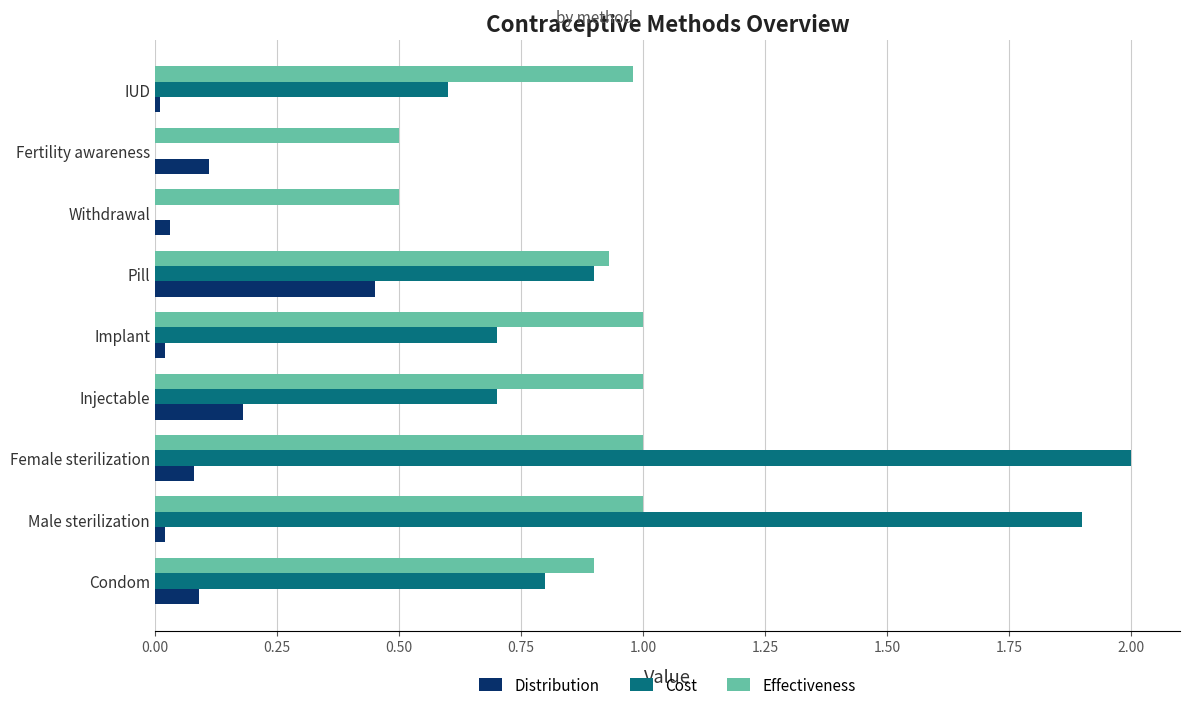

Which series has the largest total across all categories?

Effectiveness